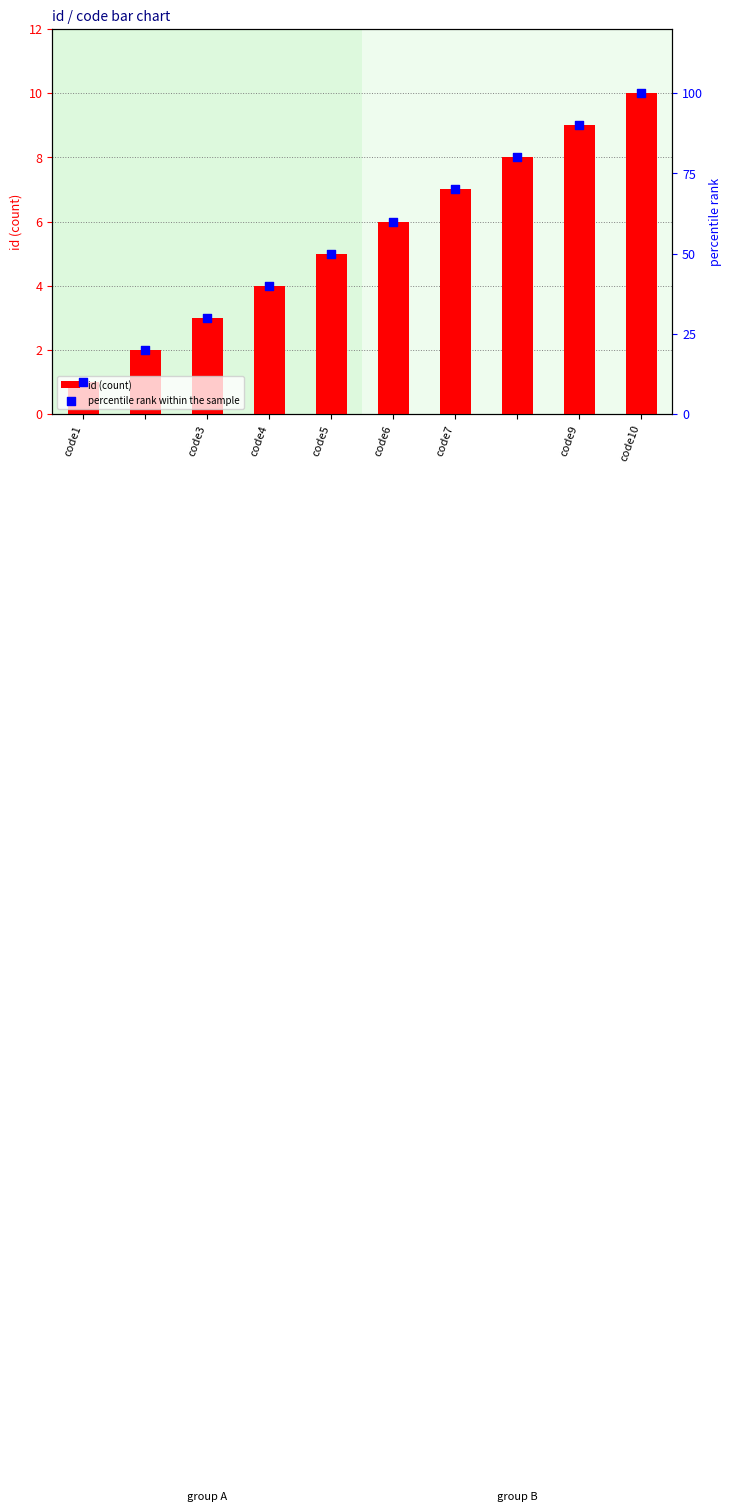

What are all the series names shown in the legend?

id (count), percentile rank within the sample